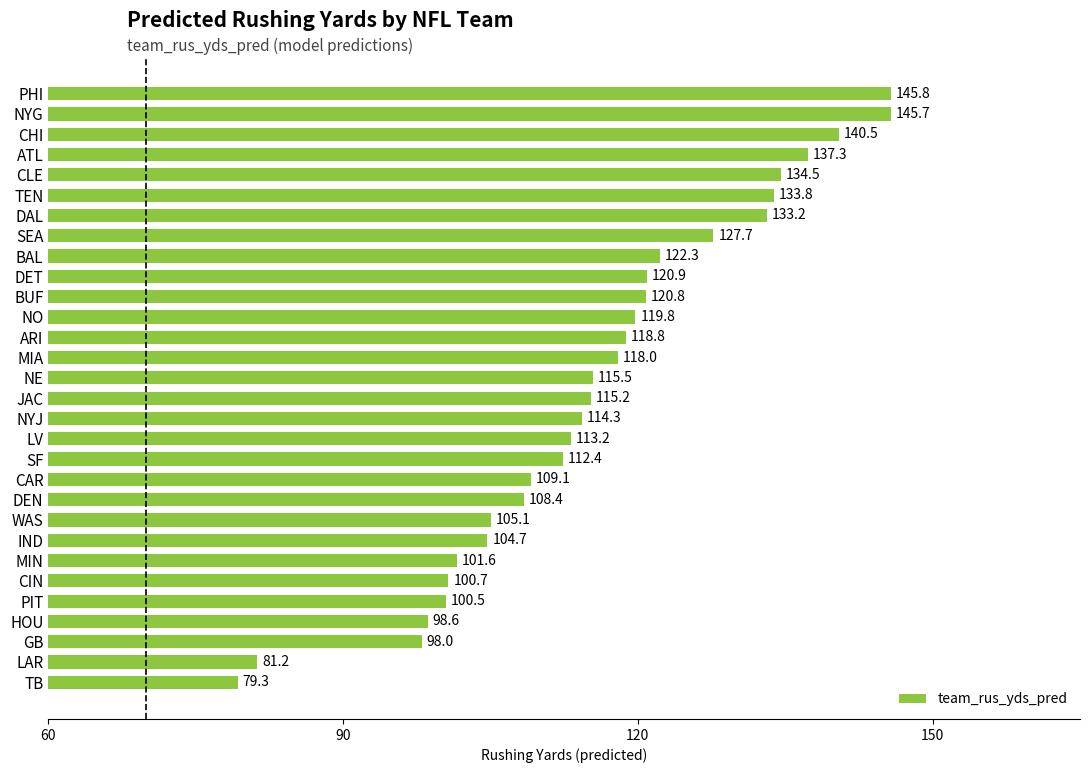

How many bars are there in total?

30